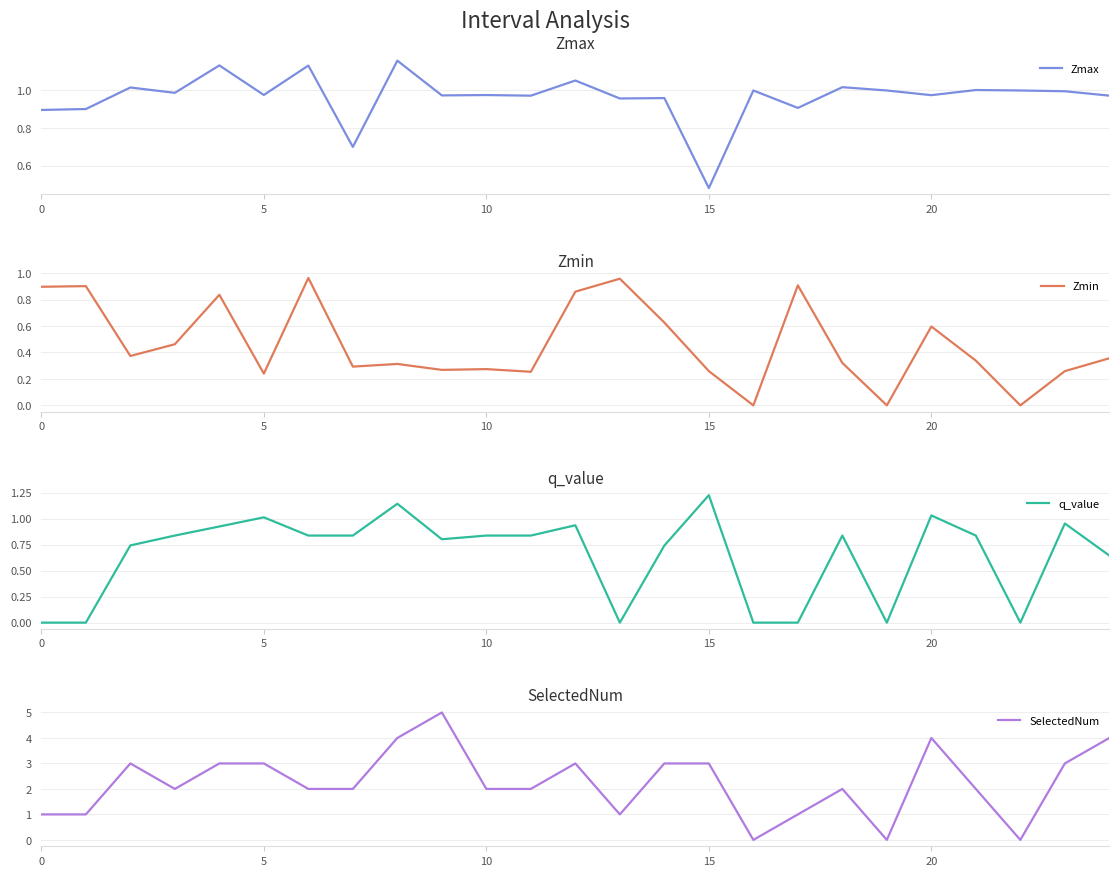

What is the approximate value of q_value at 12?

0.9